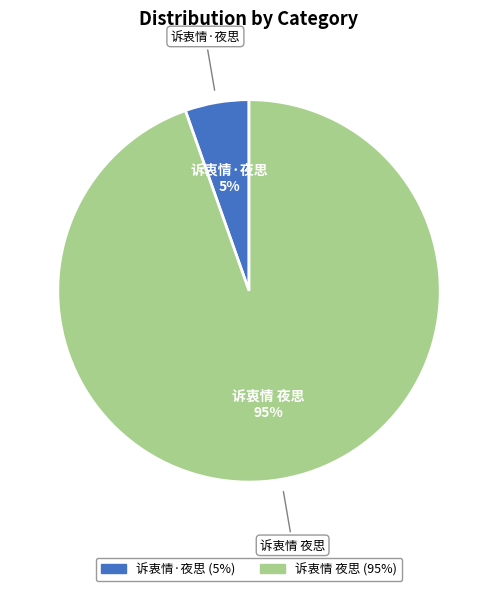

To the nearest percent, what is the combined percentage of 诉衷情·夜思 and 诉衷情 夜思?

100%